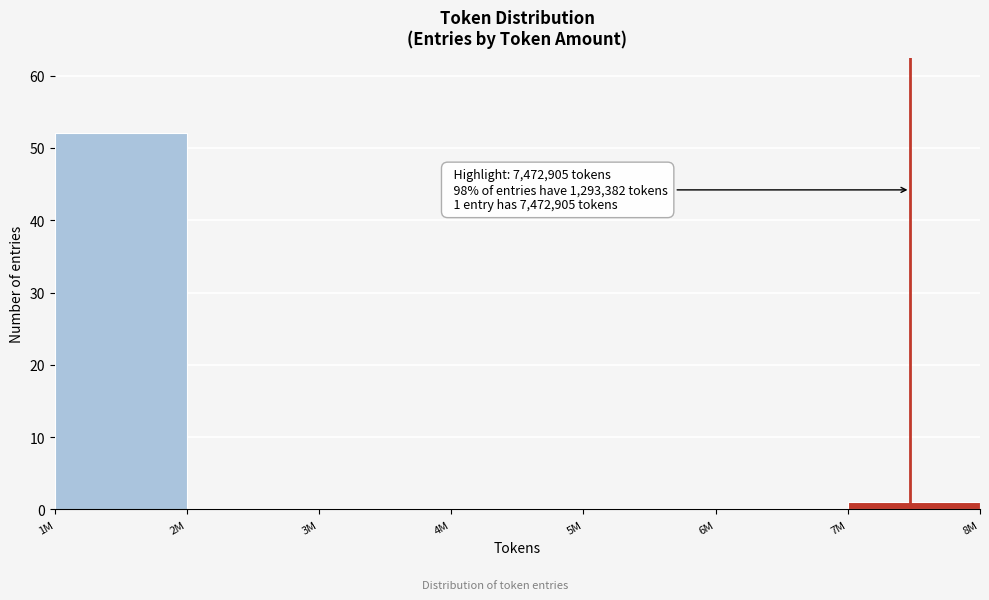

Reading right to left, list all the values displayed in this chart.

7M=1	6M=0	5M=0	4M=0	3M=0	2M=0	1M=52